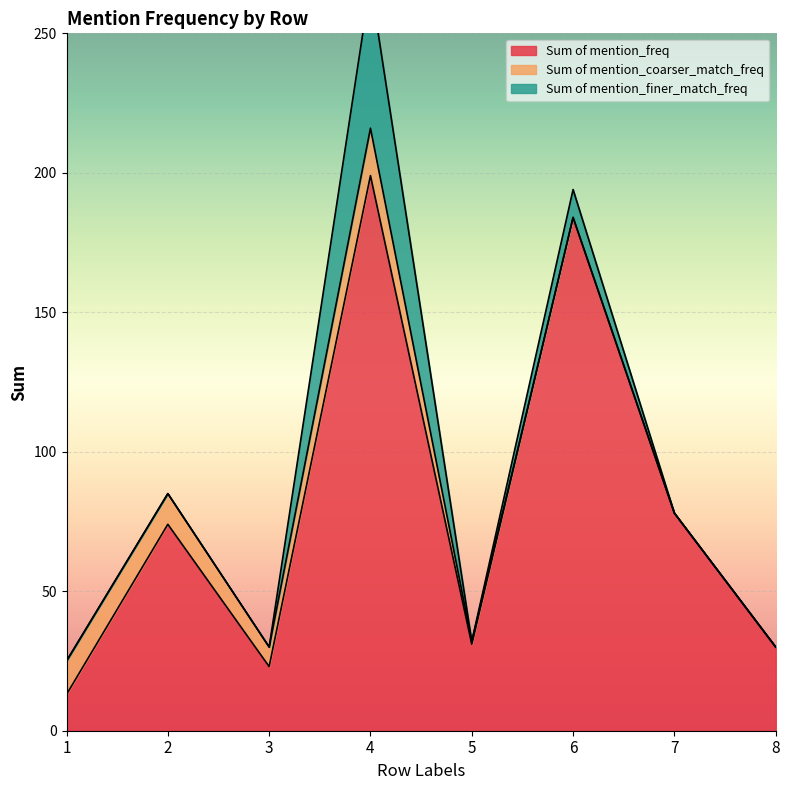

The Sum of mention_finer_match_freq series shows 16 at 3. True or false?

False